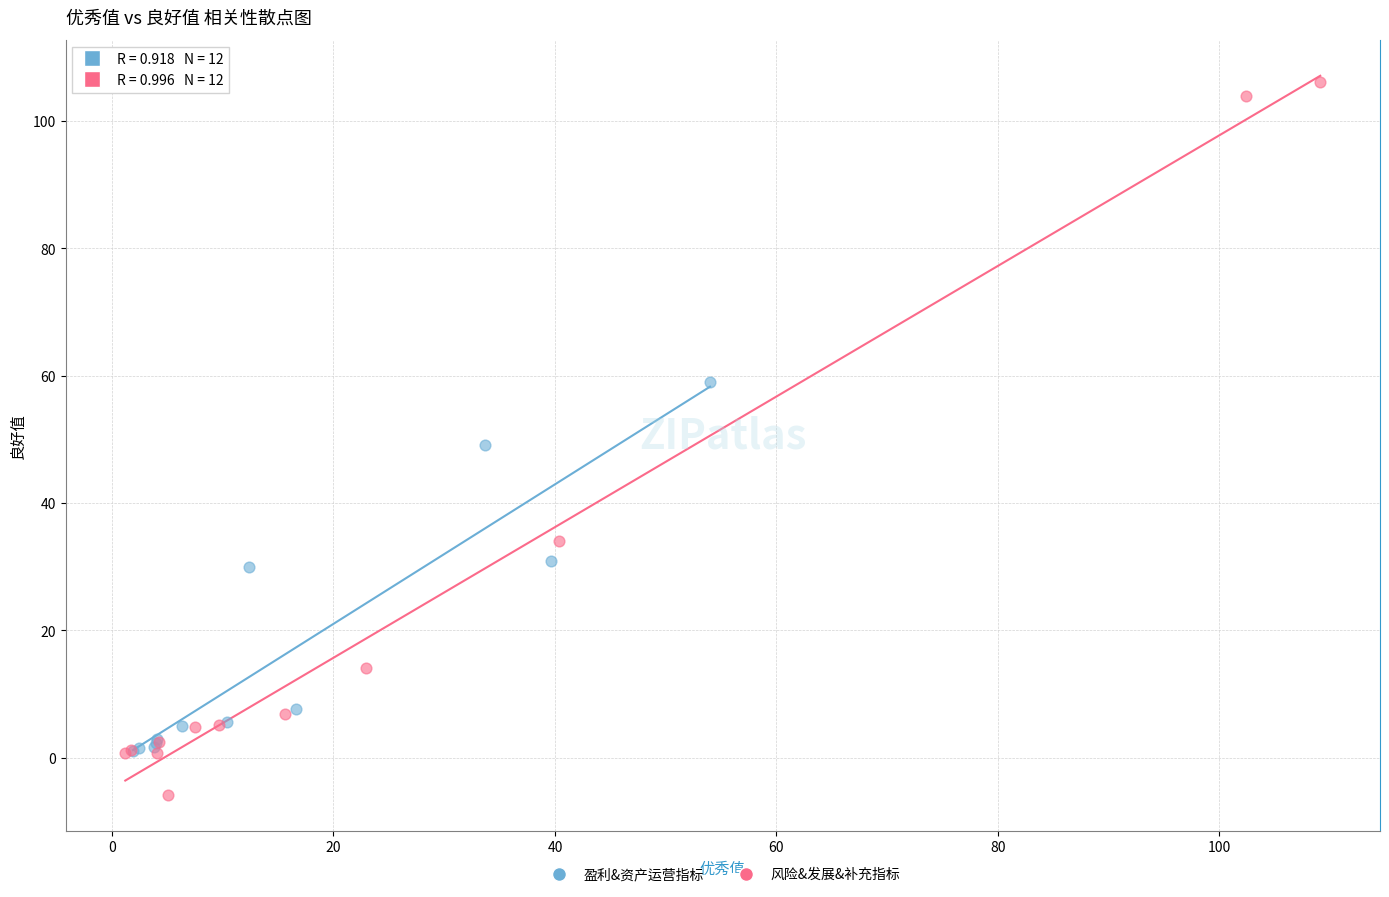

Which series reaches the minimum Y coordinate?

风险&发展&补充指标